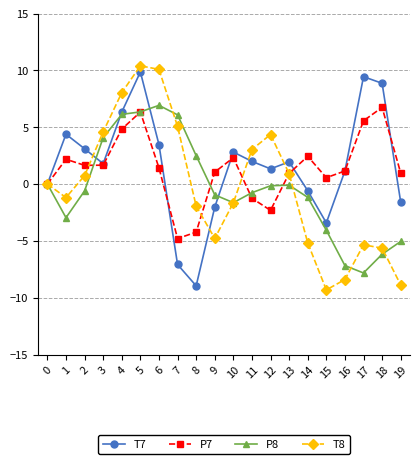

Which category has the lowest value in the P7 series?

7